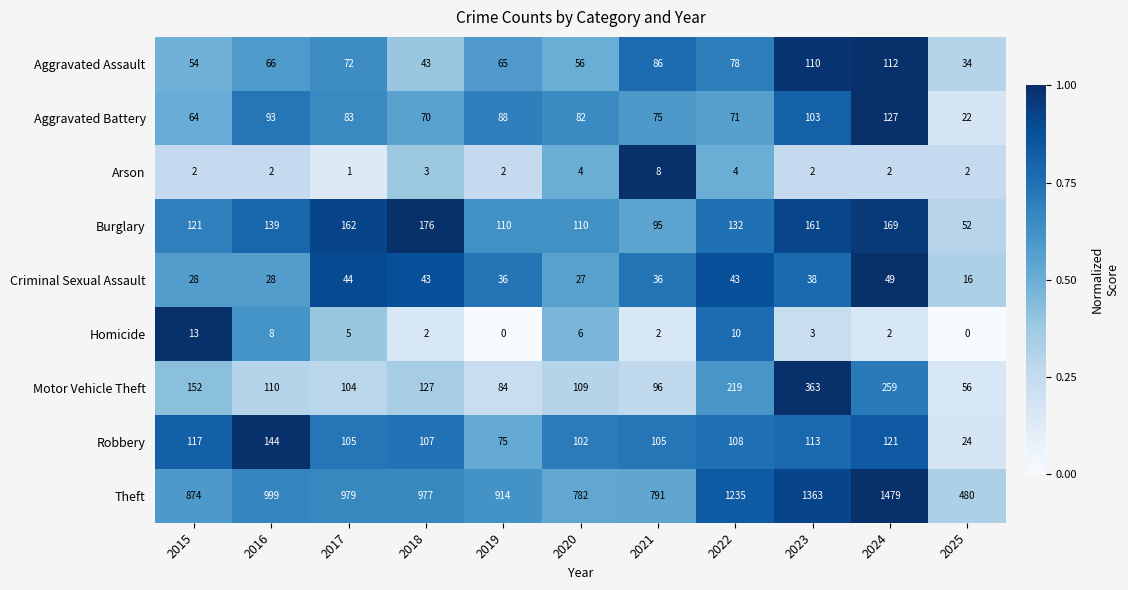

Between 2022 and 2025, which series saw the biggest shift?

Theft